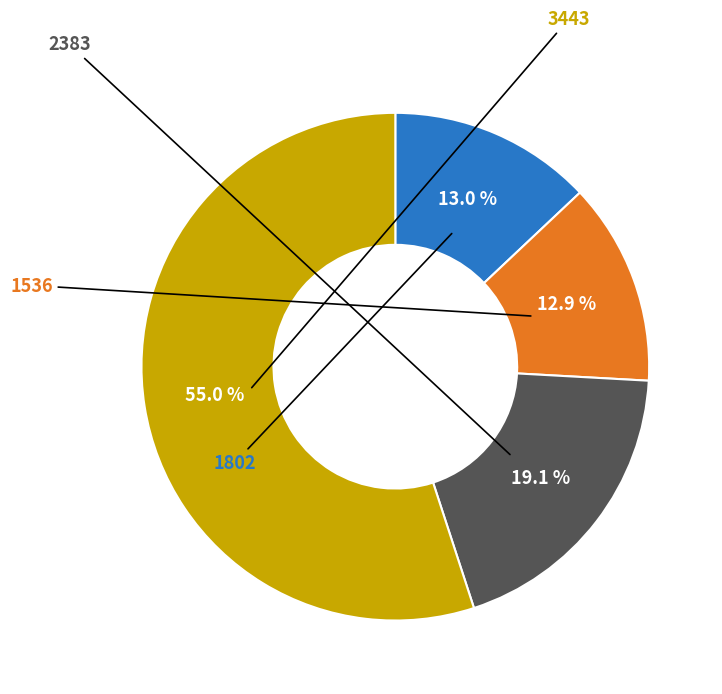

Is there any slice that represents more than half of the pie?

Yes